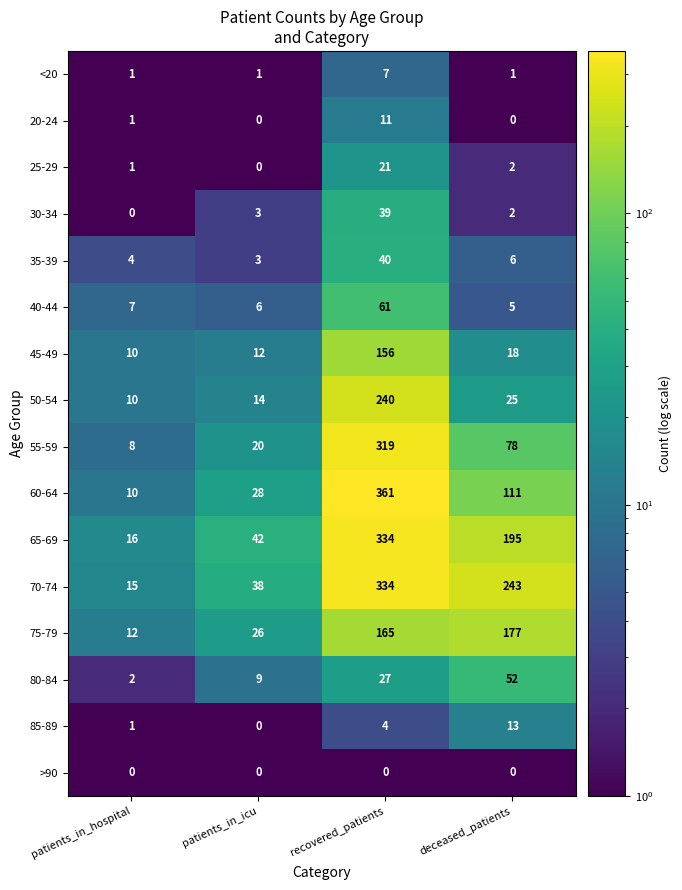

Count the number of categories in the chart.

4